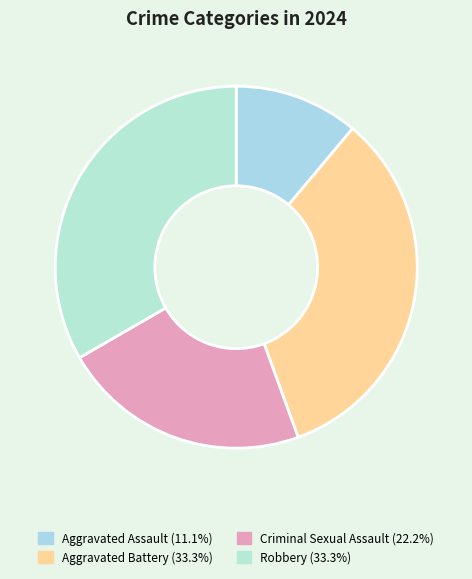

Which category has the smallest portion of the pie?

Aggravated Assault